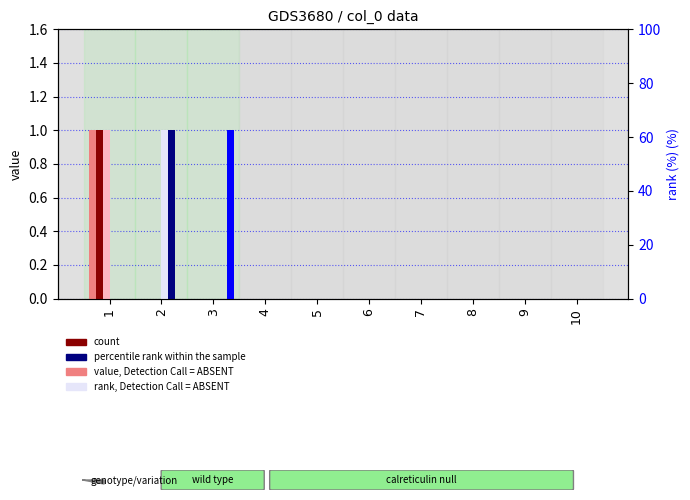

Reading right to left, list all the values displayed in this chart.

2: 0	0	0	0	0	0	0	0	0	1
3: 0	0	0	0	0	0	0	0	0	1
4: 0	0	0	0	0	0	0	0	0	1
5: 0	0	0	0	0	0	0	0	1	0
6: 0	0	0	0	0	0	0	0	1	0
7: 0	0	0	0	0	0	0	1	0	0